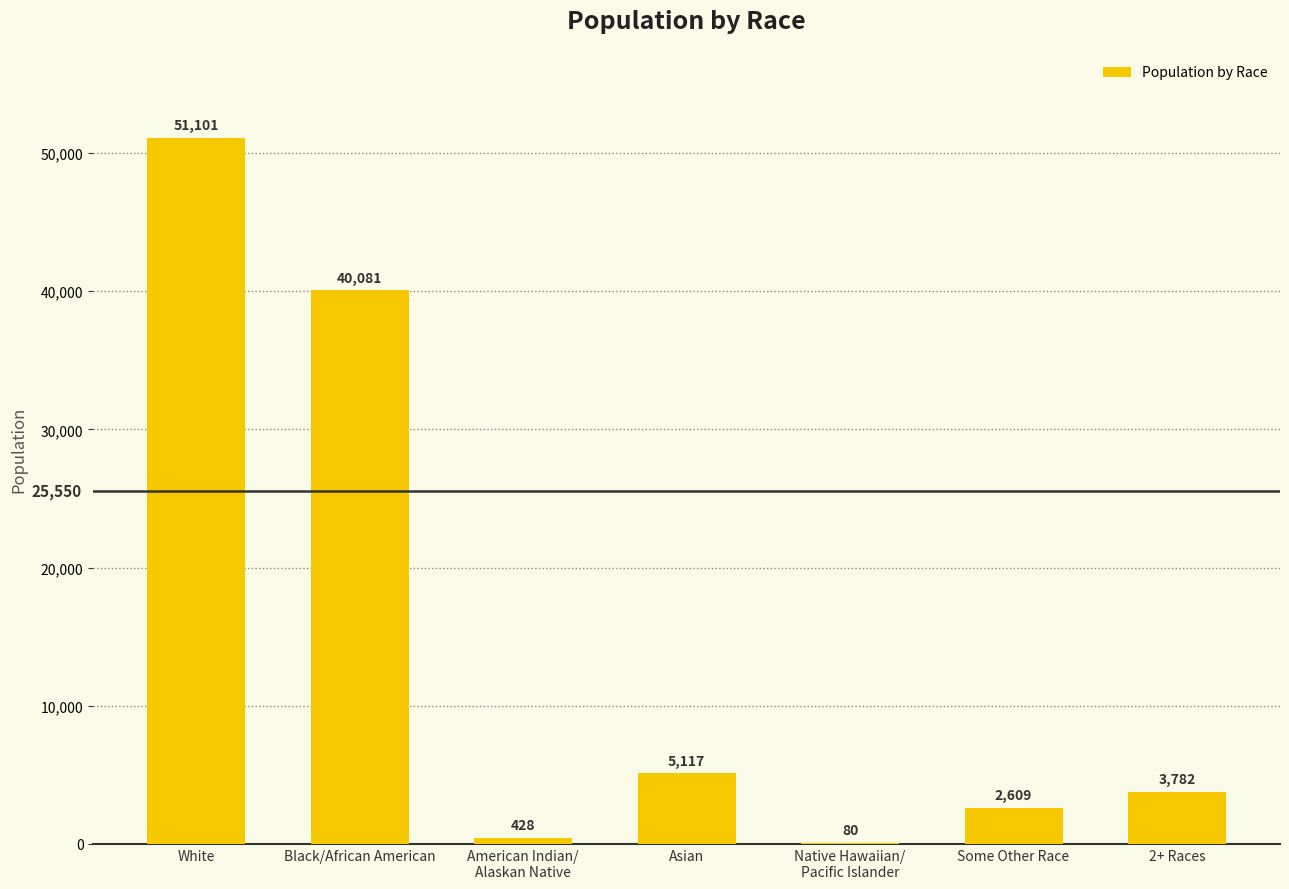

The chart shows a value of 70423 at White. True or false?

False